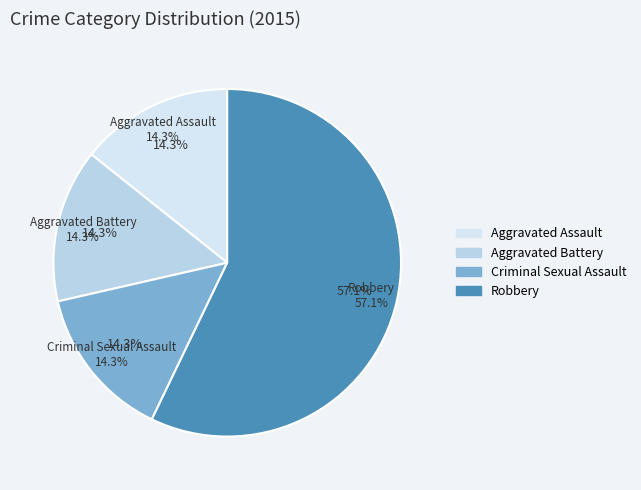

To the nearest percent, what portion does Robbery represent?

57%